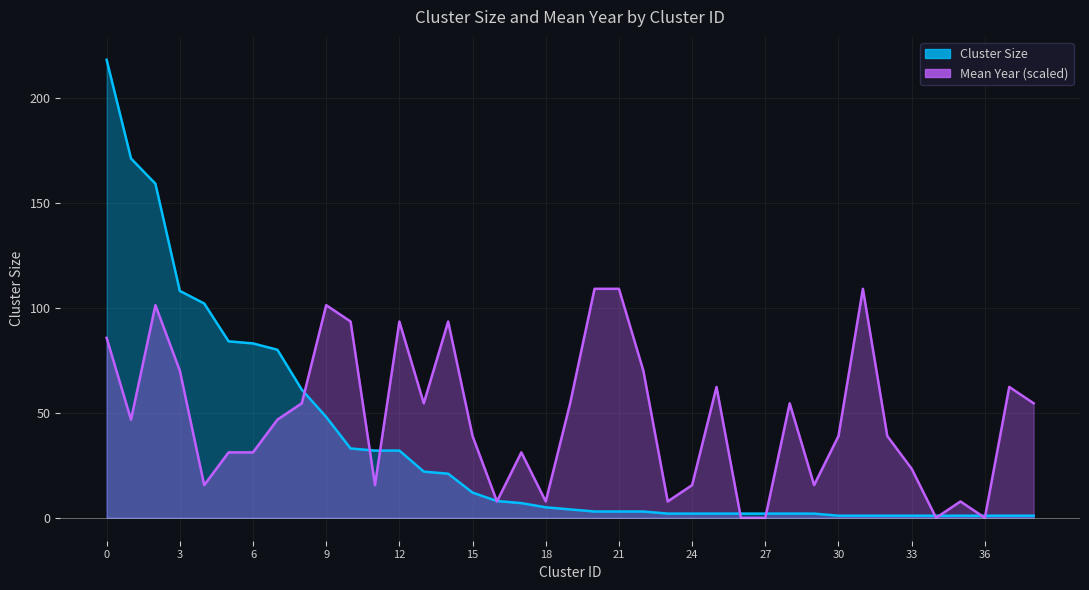

What is the value of the Cluster Size point at the 15th from the left?

21.0